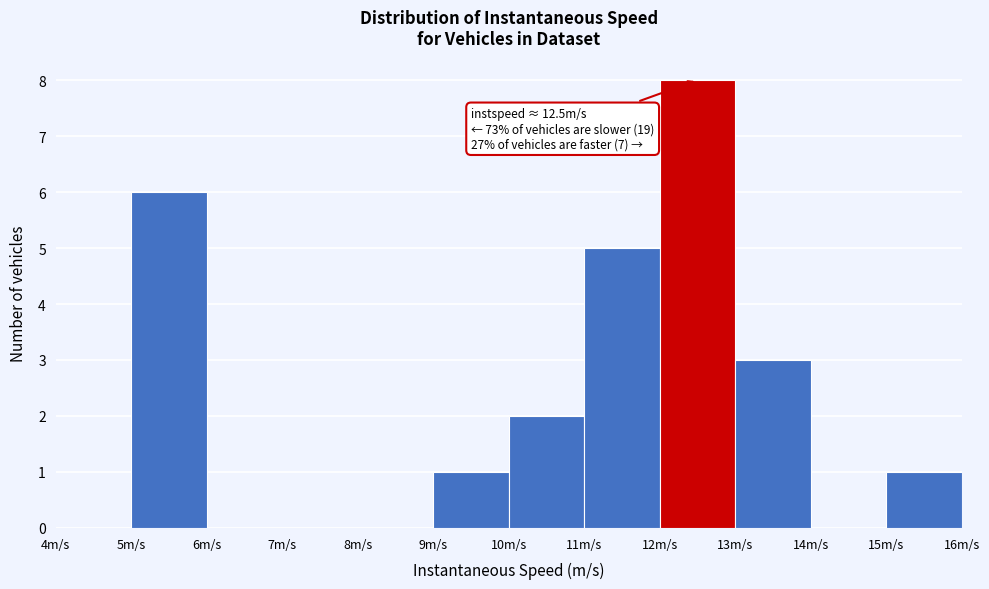

Over which range of the x-axis is the bar tallest?

12 to 13